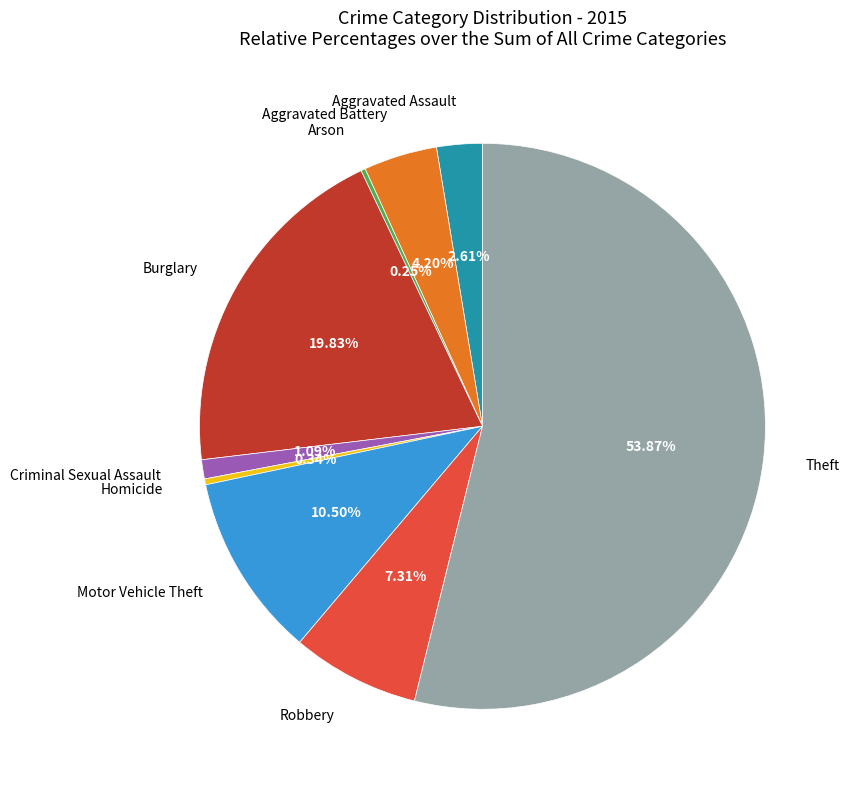

Combined, do Robbery and Theft account for over 50%?

Yes